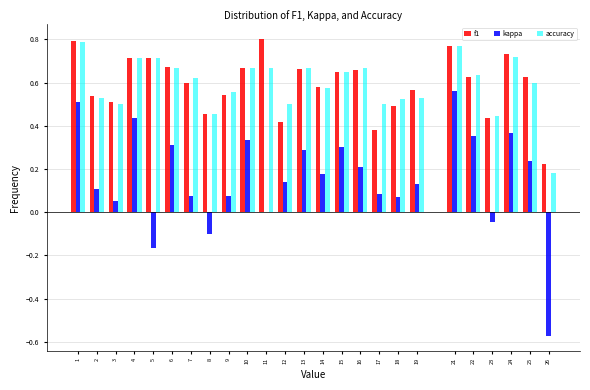

The value of kappa at 6 is 0.6. True or false?

False